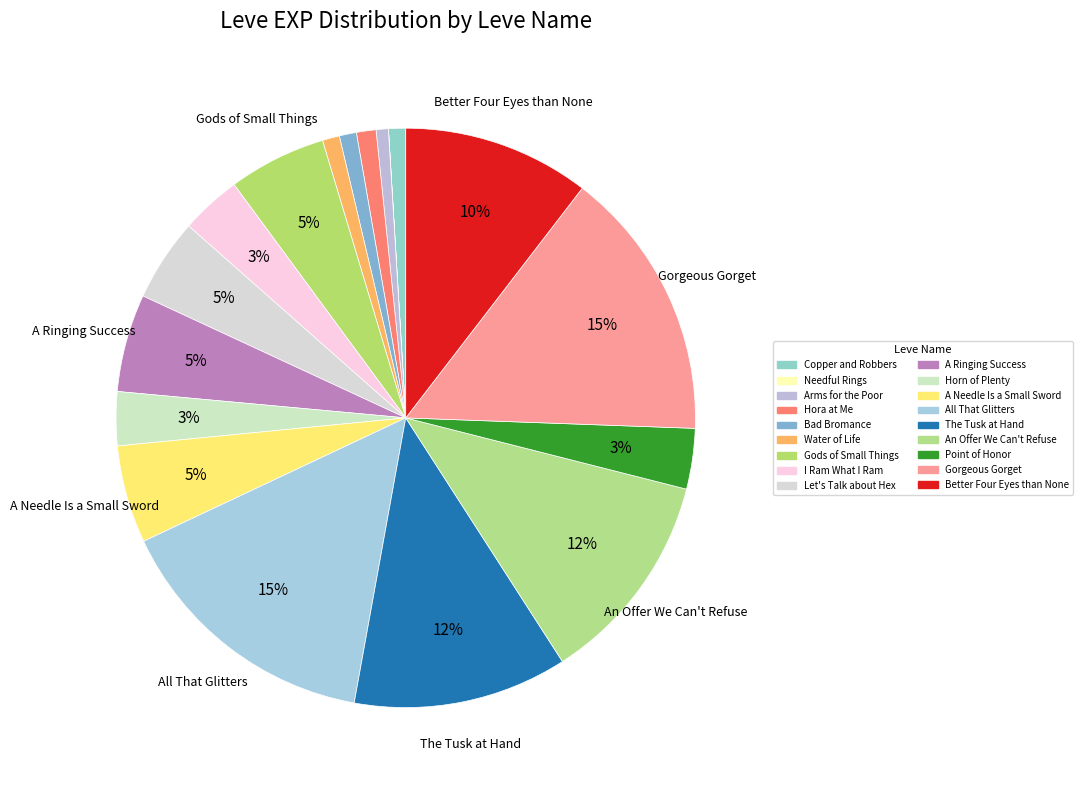

Is it true that Let's Talk about Hex is 5% of the pie?

True